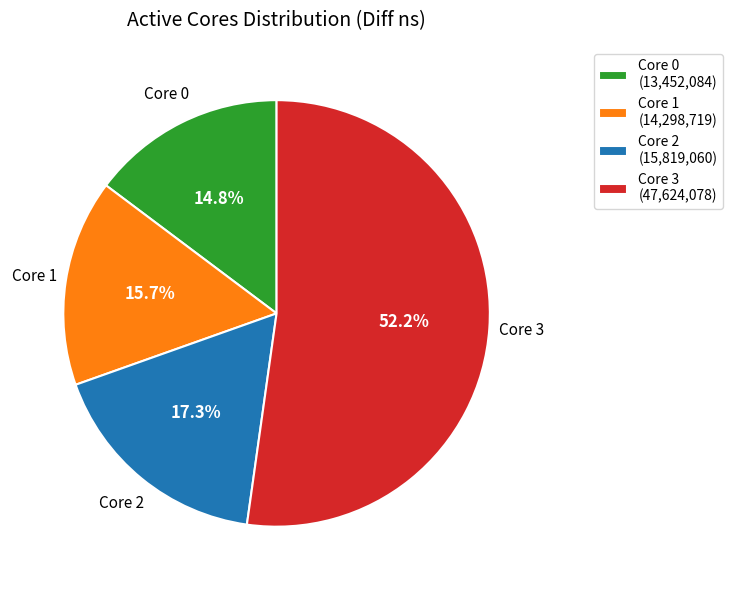

Does Core 1 represent more than half of the total?

No